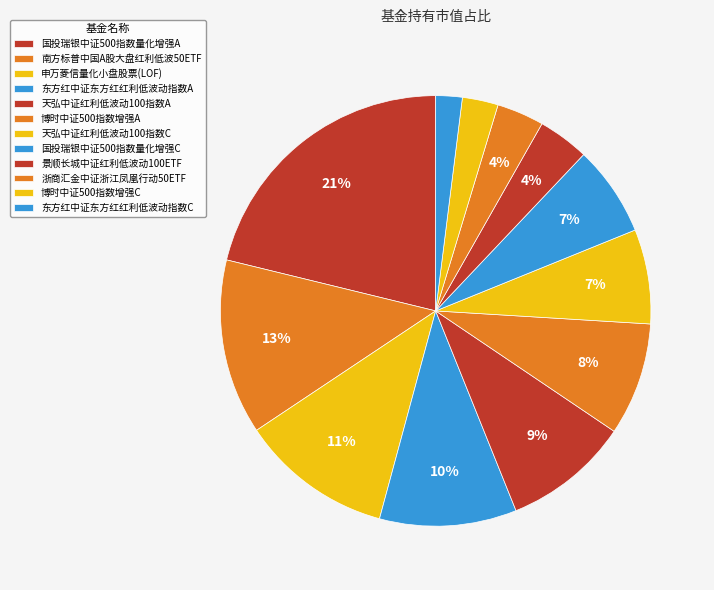

What is the smallest slice in the pie chart?

东方红中证东方红红利低波动指数C